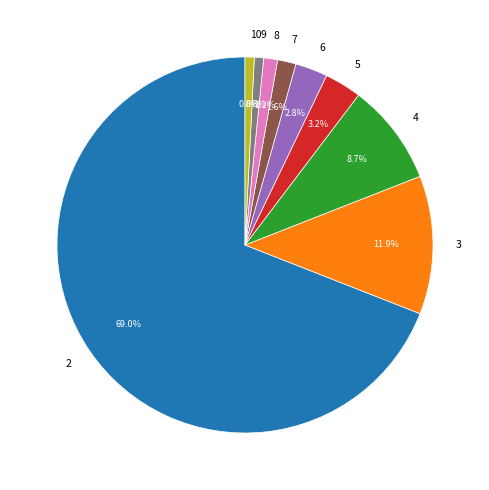

Do 3 and 5 together represent more than half of the pie?

No